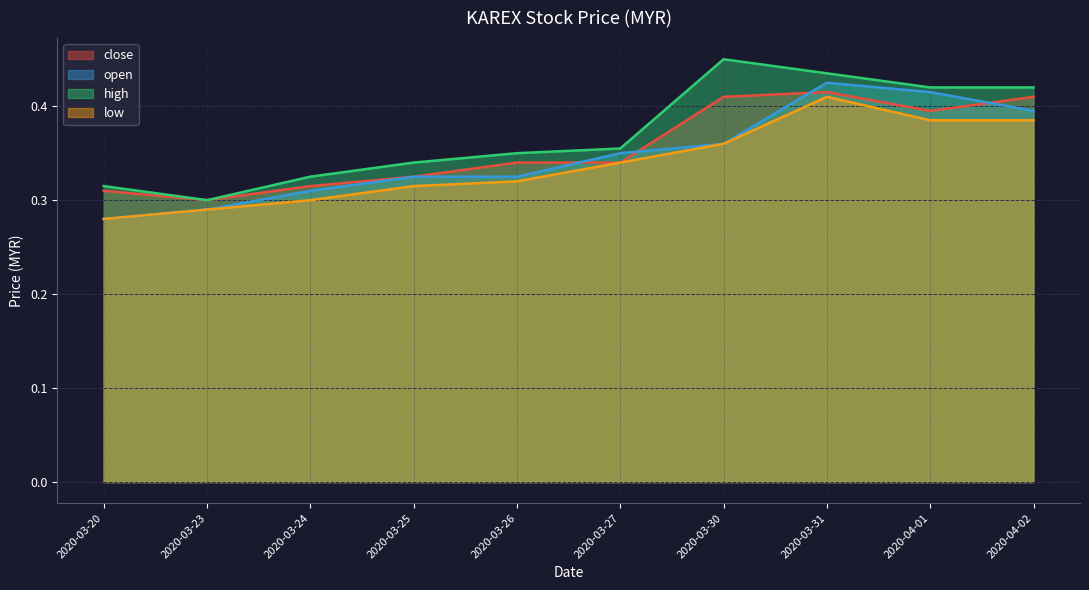

True or false: open and low intersect in this chart.

False